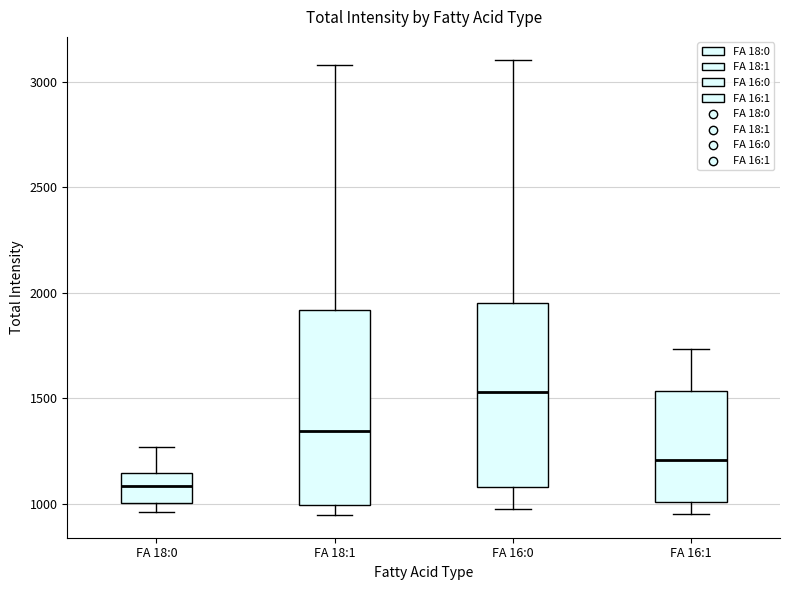

Reading left to right, transcribe this box plot: for each box, give where its median line is, the range the box spans, and where its two whiskers end, as read against the y-axis. The values are not printed on the chart, so give them approximately, as read against the axis.

FA 18:0: median 1100, box 1000 to 1150, whiskers 950 to 1250
FA 18:1: median 1350, box 1000 to 1900, whiskers 950 to 3100
FA 16:0: median 1550, box 1100 to 1950, whiskers 1000 to 3100
FA 16:1: median 1200, box 1000 to 1550, whiskers 950 to 1750